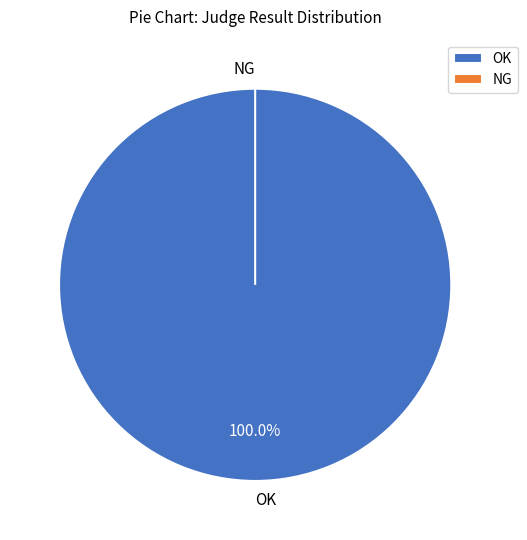

Which slice is the smallest?

NG